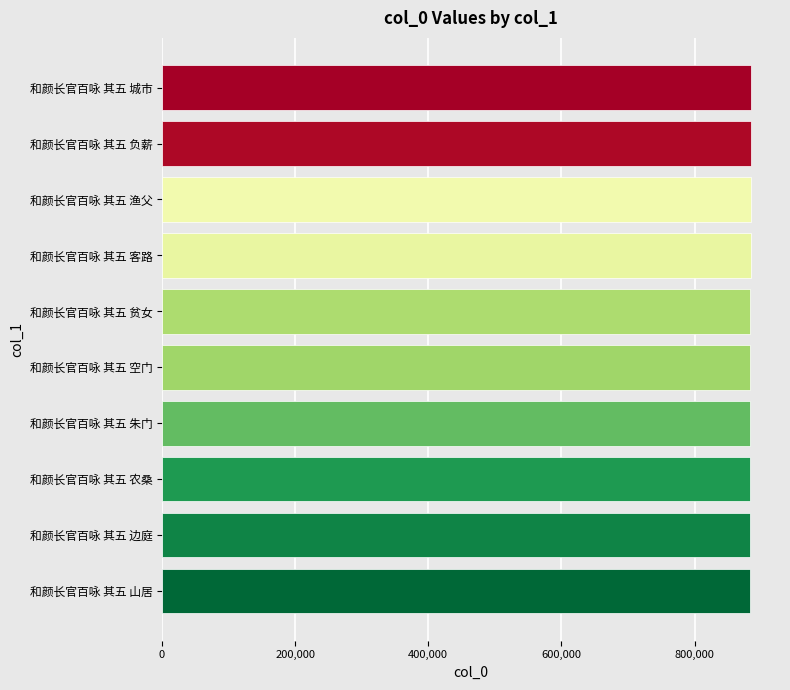

What is the average value?

884026